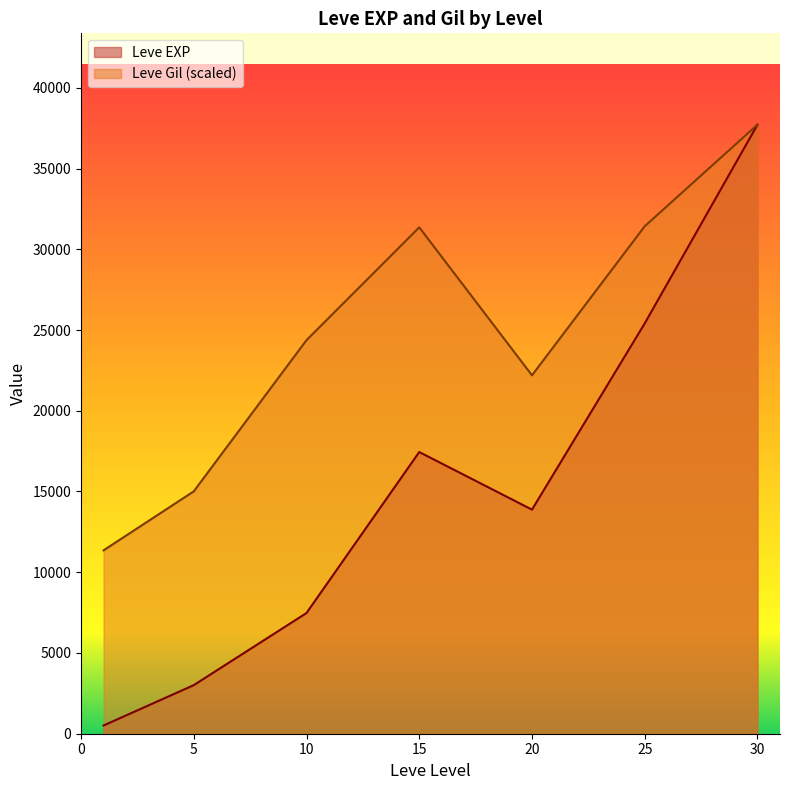

Which series changed the most between 5 and 15?

Leve Gil (scaled)